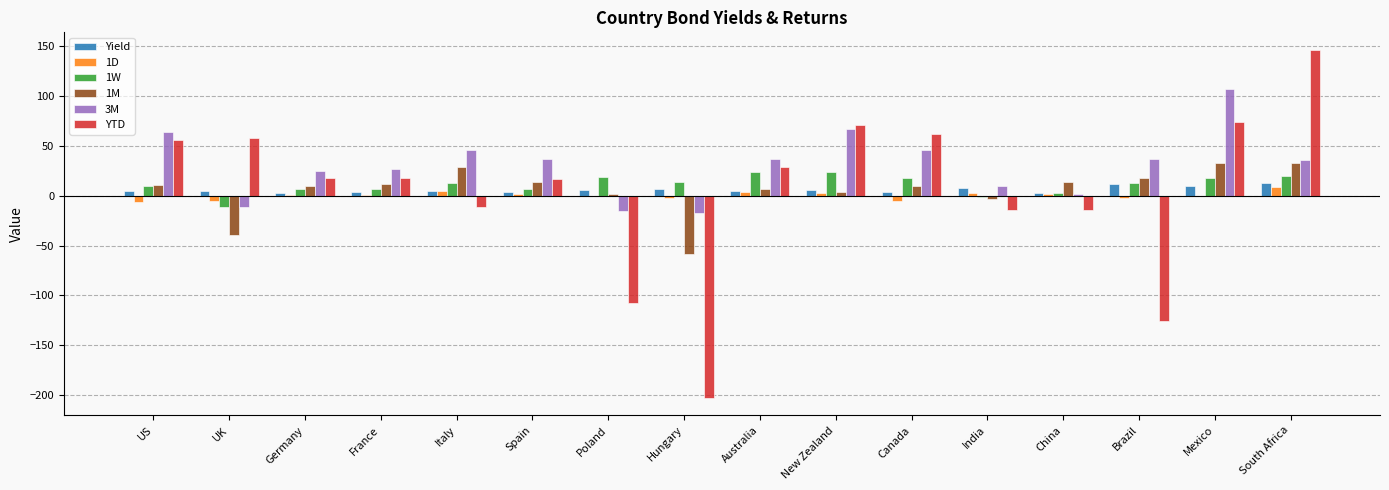

How many groups of bars are there?

16